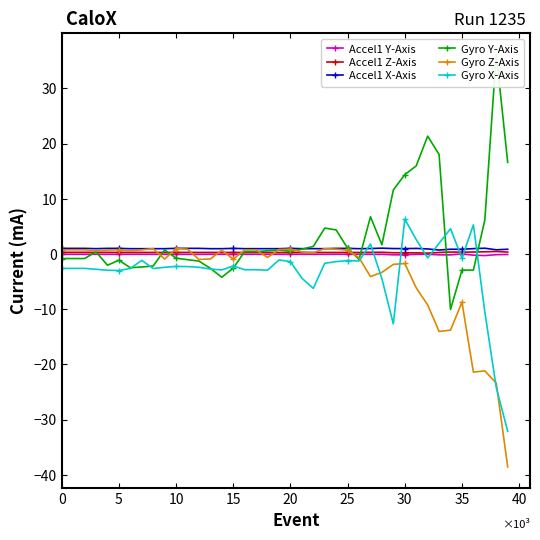

True or false: Accel1 Y-Axis has a value of -0.0 at 10.

True